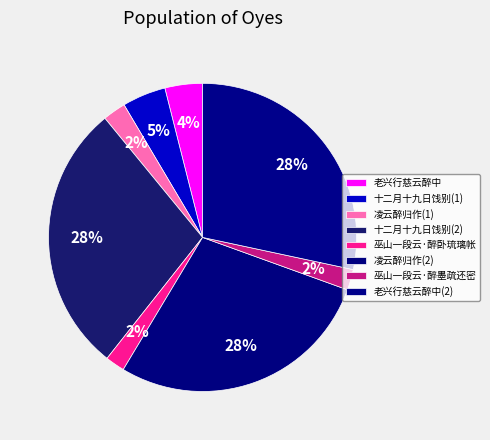

How many segments does this pie chart have?

8